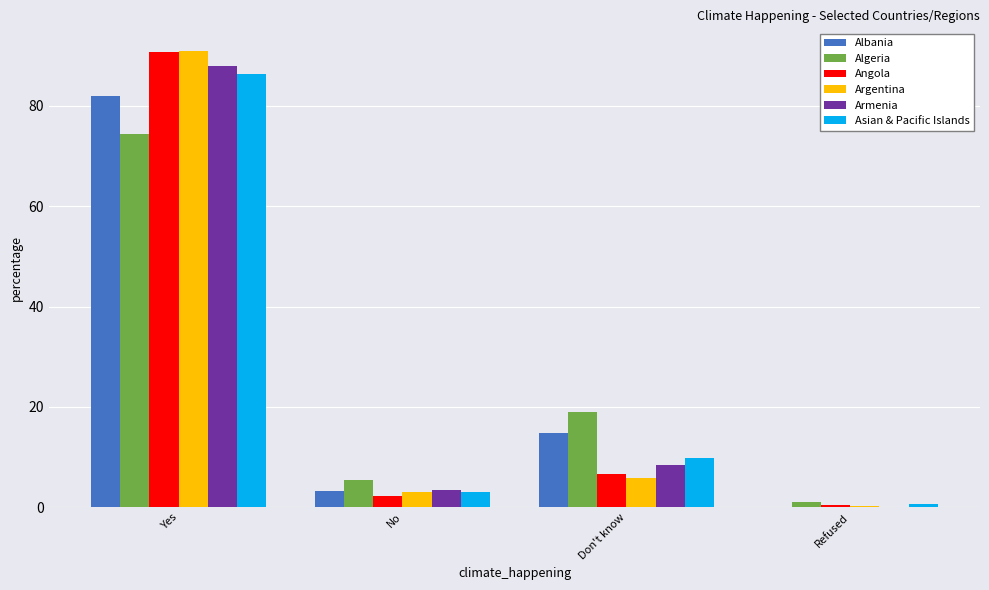

What is the total value across all series at Refused?

2.7